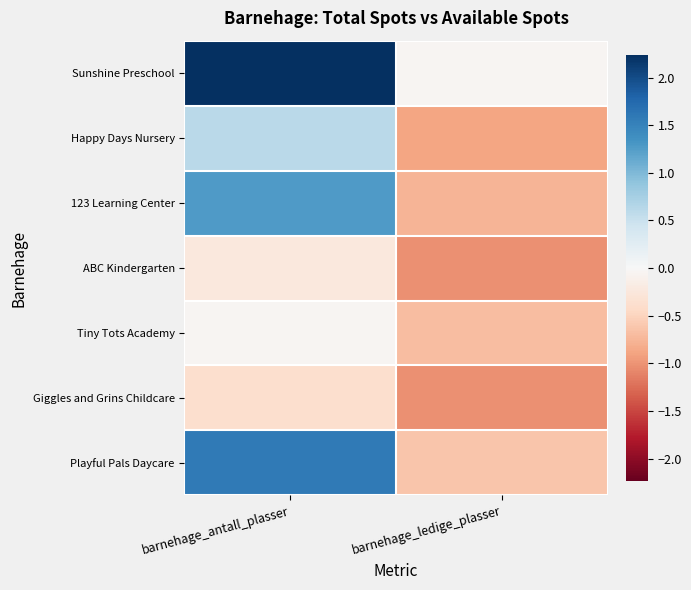

Which category has the highest value across all series?

barnehage_antall_plasser